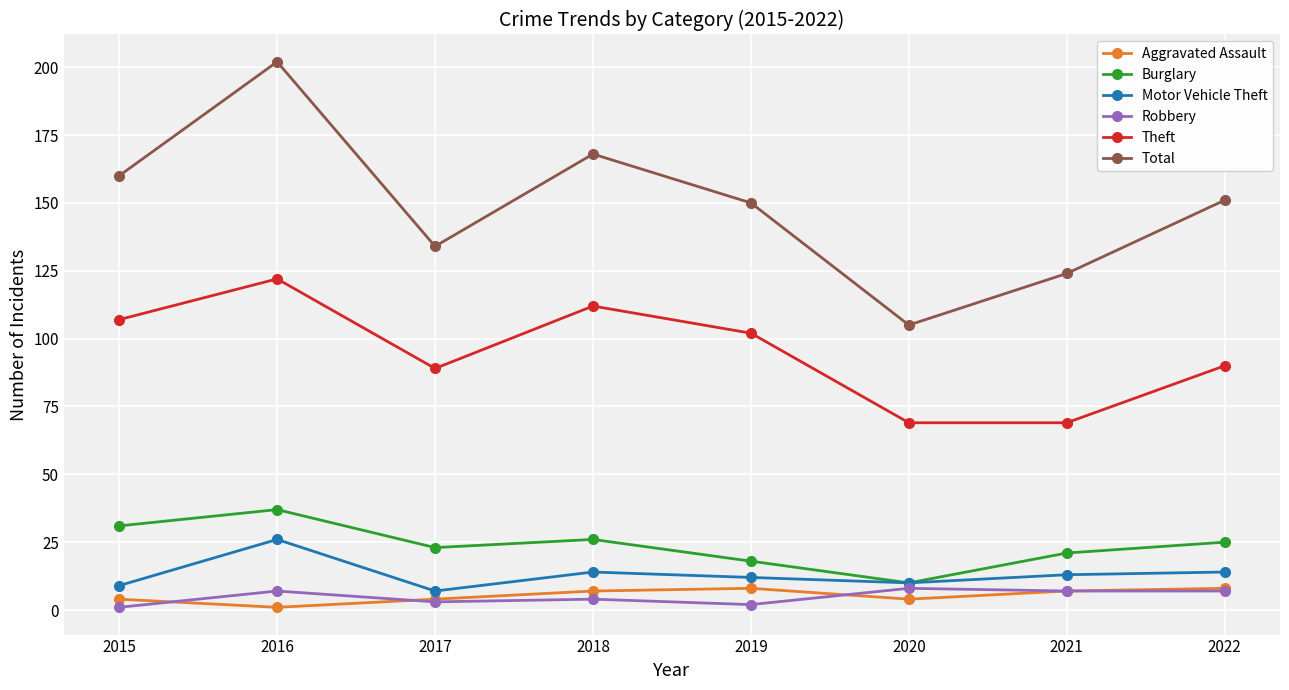

What is the difference between the maximum and minimum values in the Total series?

97